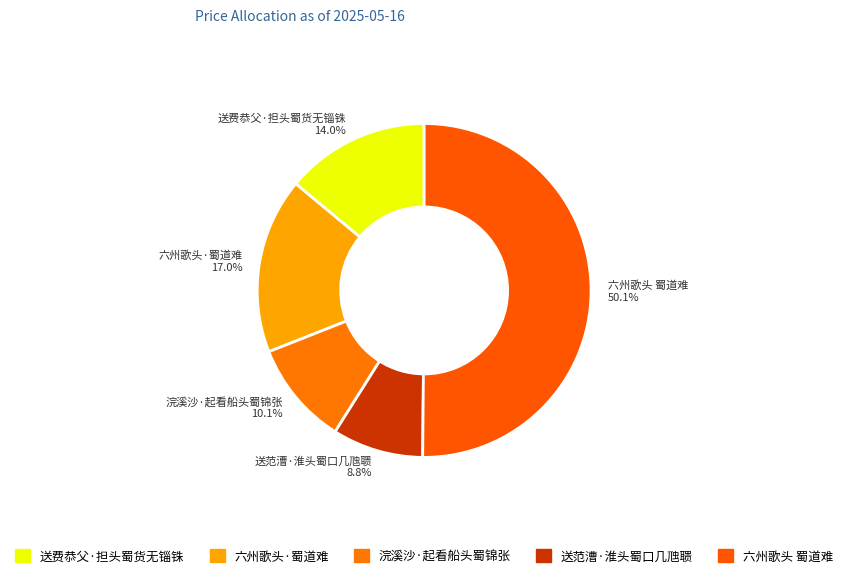

Which category has the biggest portion of the pie?

六州歌头 蜀道难